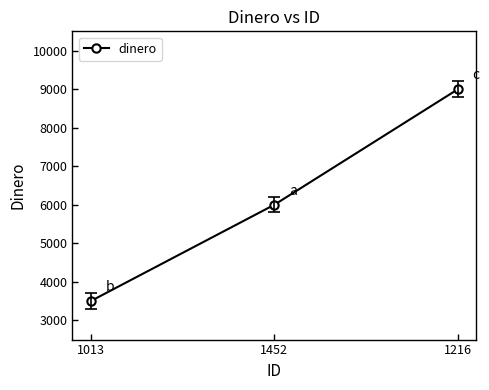

The chart shows a value of 9000 at 1216. True or false?

True